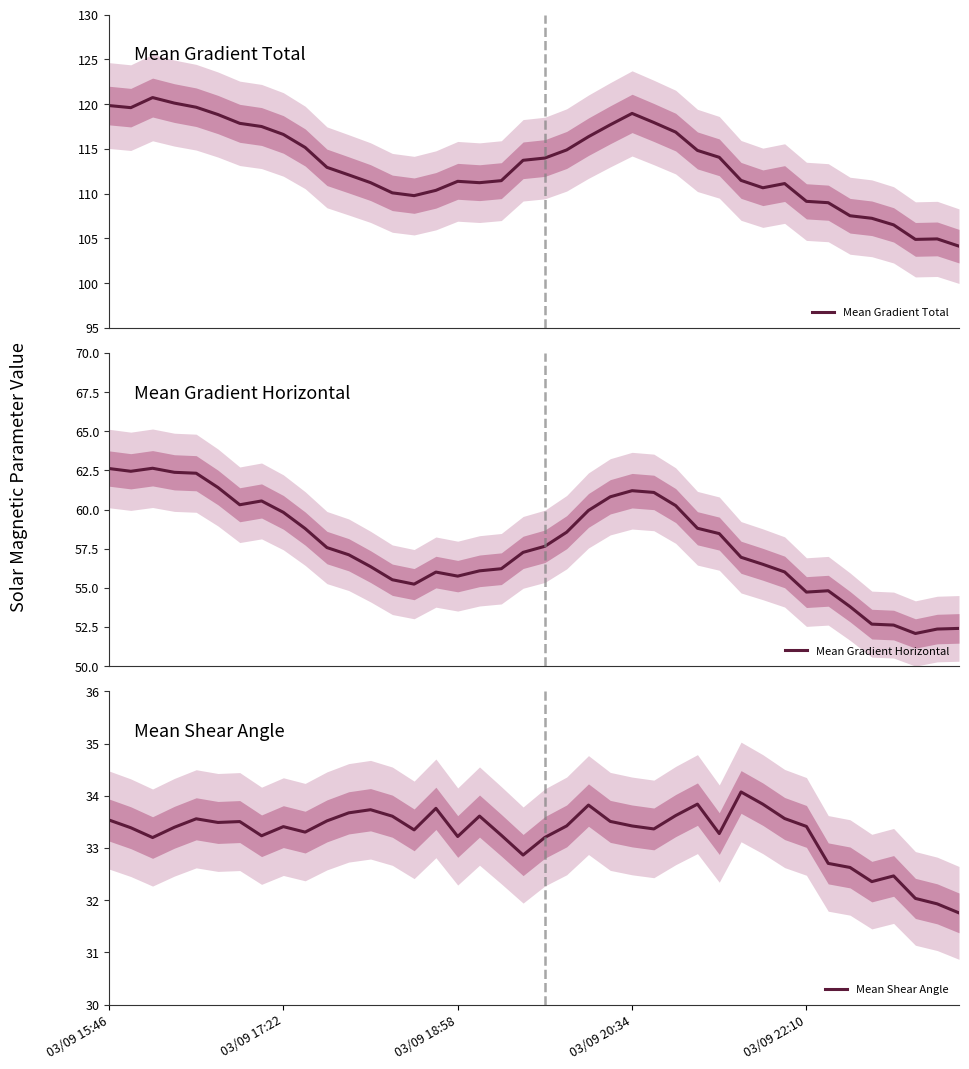

Is it true that Mean Gradient Horizontal equals 60.3 at 26?

True